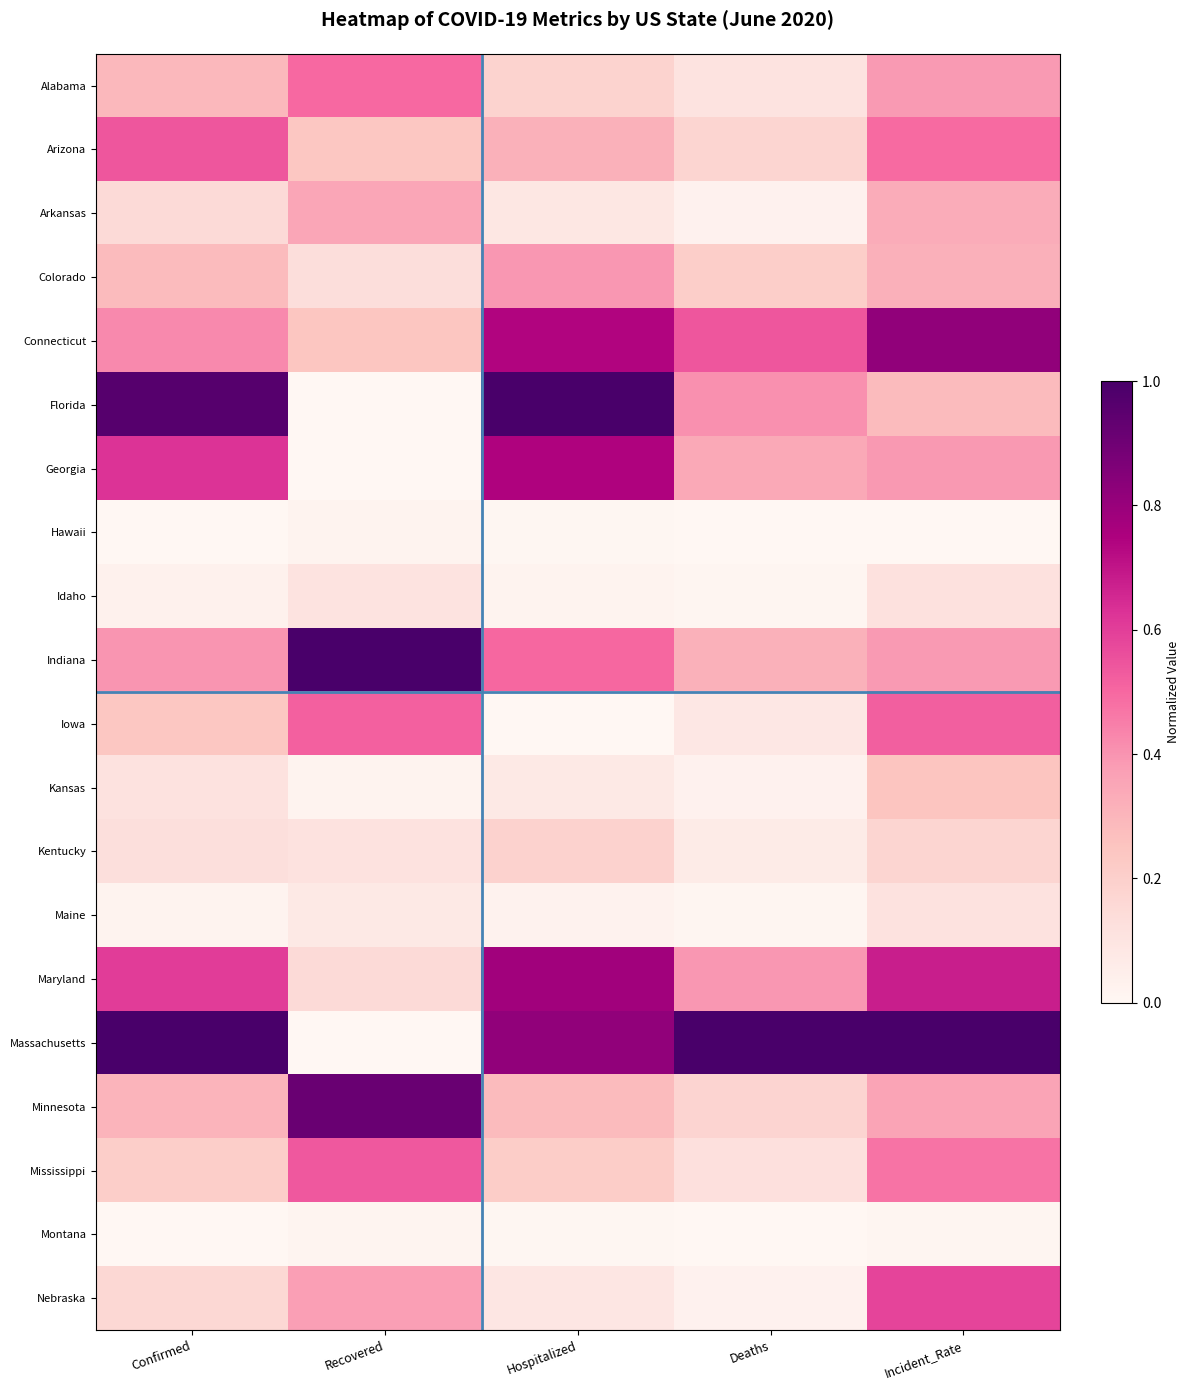

Reading right to left, extract all data points from this chart.

Alabama: Incident_Rate=0.4	Deaths=0.1	Hospitalized=0.2	Recovered=0.5	Confirmed=0.3
Arizona: Incident_Rate=0.5	Deaths=0.2	Hospitalized=0.3	Recovered=0.2	Confirmed=0.5
Arkansas: Incident_Rate=0.3	Deaths=0.0	Hospitalized=0.1	Recovered=0.3	Confirmed=0.1
Colorado: Incident_Rate=0.3	Deaths=0.2	Hospitalized=0.4	Recovered=0.1	Confirmed=0.3
Connecticut: Incident_Rate=0.8	Deaths=0.5	Hospitalized=0.7	Recovered=0.2	Confirmed=0.4
Florida: Incident_Rate=0.3	Deaths=0.4	Hospitalized=1.0	Recovered=0.0	Confirmed=1.0
Georgia: Incident_Rate=0.4	Deaths=0.3	Hospitalized=0.7	Recovered=0.0	Confirmed=0.6
Hawaii: Incident_Rate=0.0	Deaths=0.0	Hospitalized=0.0	Recovered=0.0	Confirmed=0.0
Idaho: Incident_Rate=0.1	Deaths=0.0	Hospitalized=0.0	Recovered=0.1	Confirmed=0.0
Indiana: Incident_Rate=0.4	Deaths=0.3	Hospitalized=0.5	Recovered=1.0	Confirmed=0.4
Iowa: Incident_Rate=0.5	Deaths=0.1	Hospitalized=0.0	Recovered=0.5	Confirmed=0.2
Kansas: Incident_Rate=0.2	Deaths=0.0	Hospitalized=0.1	Recovered=0.0	Confirmed=0.1
Kentucky: Incident_Rate=0.2	Deaths=0.1	Hospitalized=0.2	Recovered=0.1	Confirmed=0.1
Maine: Incident_Rate=0.1	Deaths=0.0	Hospitalized=0.0	Recovered=0.1	Confirmed=0.0
Maryland: Incident_Rate=0.7	Deaths=0.4	Hospitalized=0.8	Recovered=0.1	Confirmed=0.6
Massachusetts: Incident_Rate=1.0	Deaths=1.0	Hospitalized=0.8	Recovered=0.0	Confirmed=1.0
Minnesota: Incident_Rate=0.4	Deaths=0.2	Hospitalized=0.3	Recovered=0.9	Confirmed=0.3
Mississippi: Incident_Rate=0.5	Deaths=0.1	Hospitalized=0.2	Recovered=0.5	Confirmed=0.2
Montana: Incident_Rate=0.0	Deaths=0.0	Hospitalized=0.0	Recovered=0.0	Confirmed=0.0
Nebraska: Incident_Rate=0.6	Deaths=0.0	Hospitalized=0.1	Recovered=0.4	Confirmed=0.2